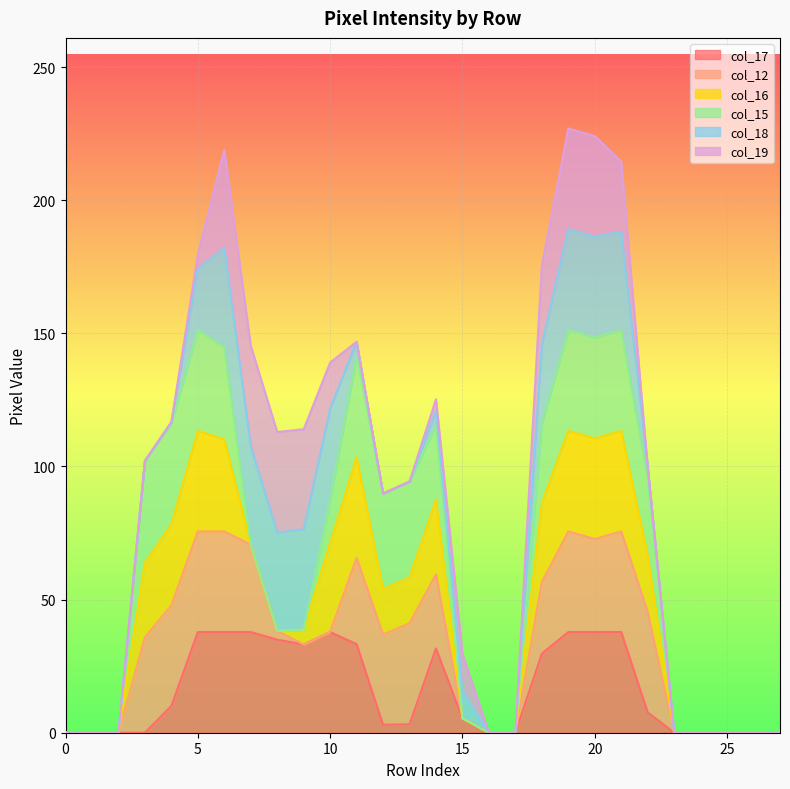

Does the chart display data point markers on the line(s)?

No